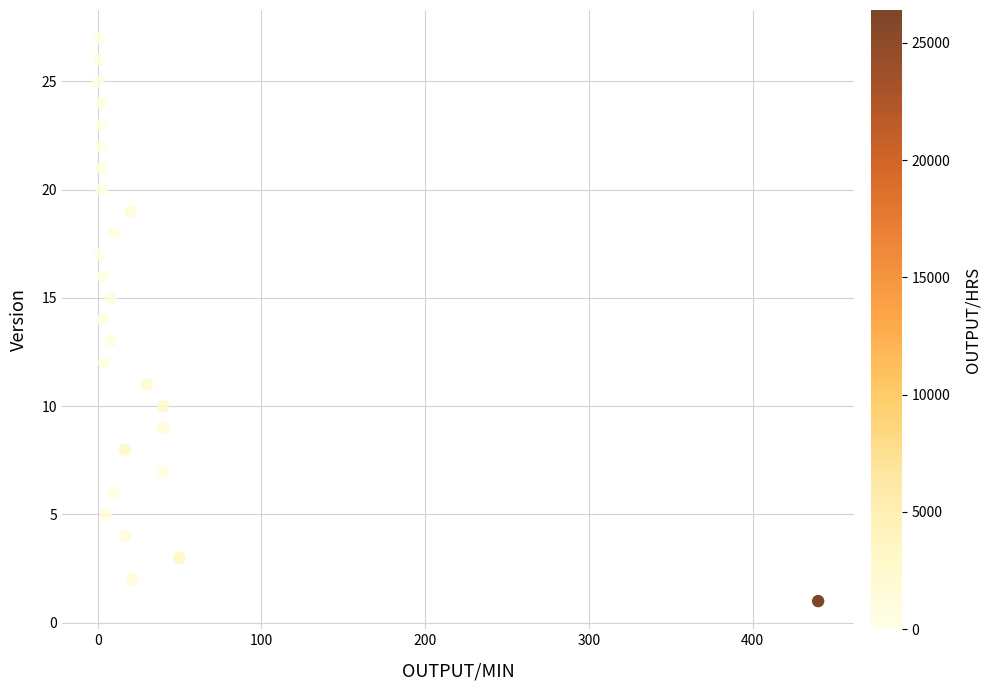

What is the range of Y values (max minus min)?

26